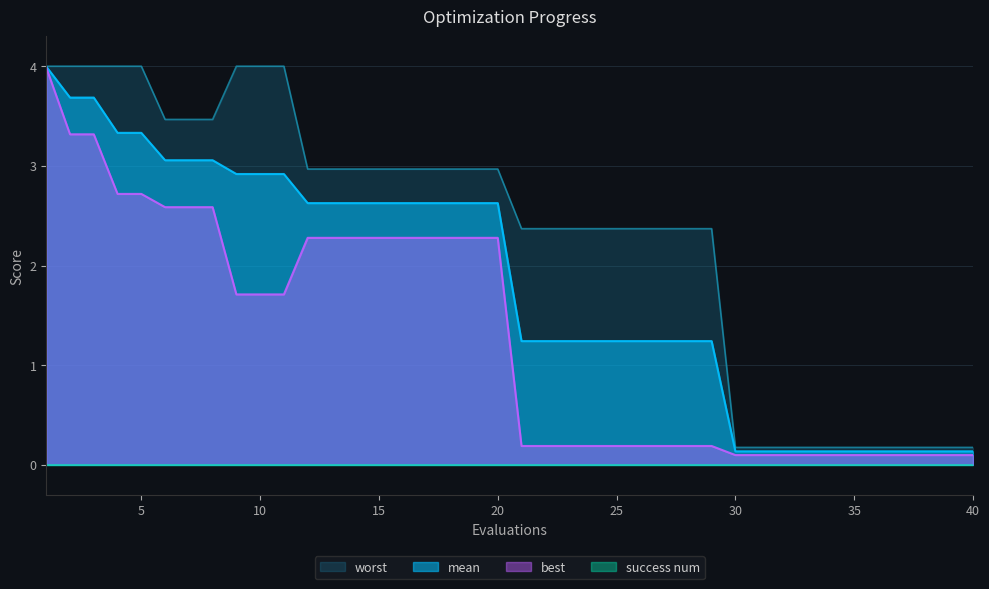

What is the difference between the highest and lowest values at 13?

0.7